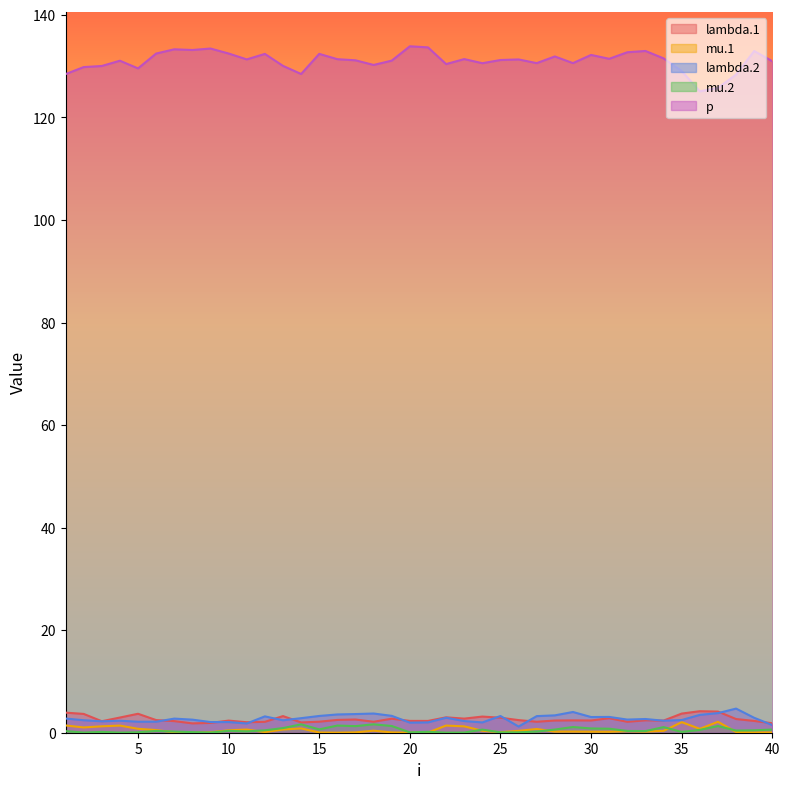

Which series has the largest total across all categories?

p